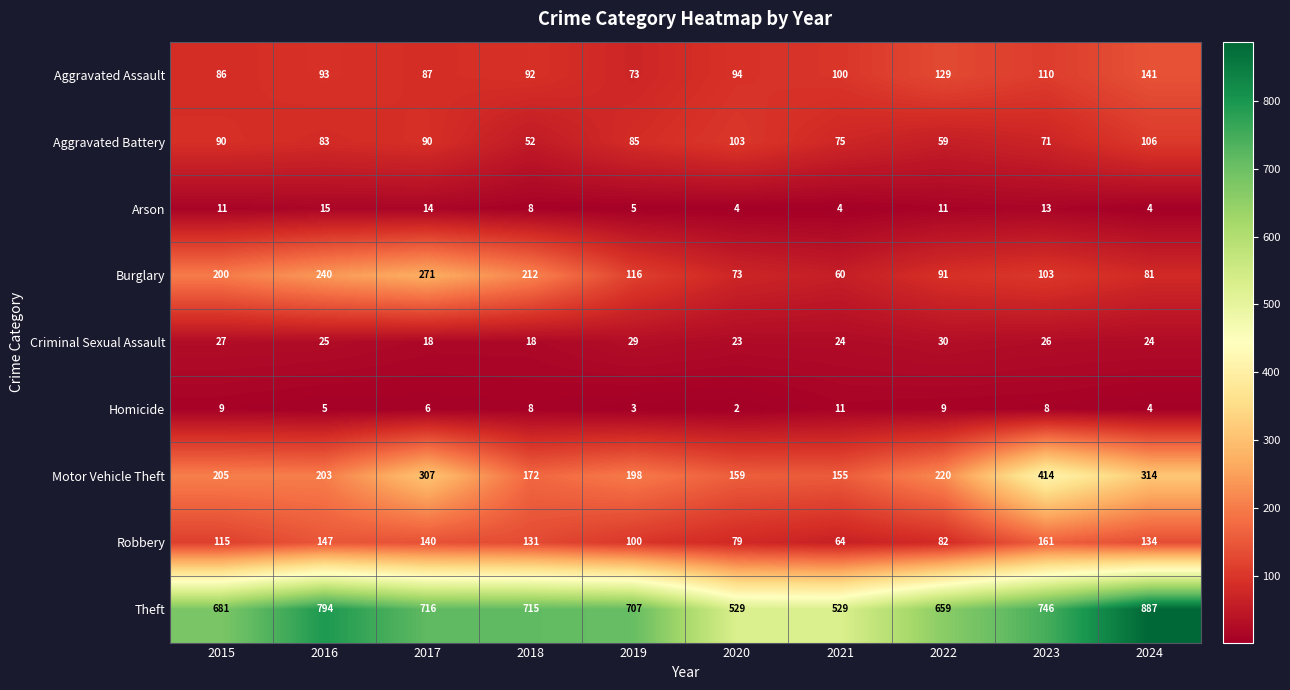

Which category has the lowest value across all series?

2020